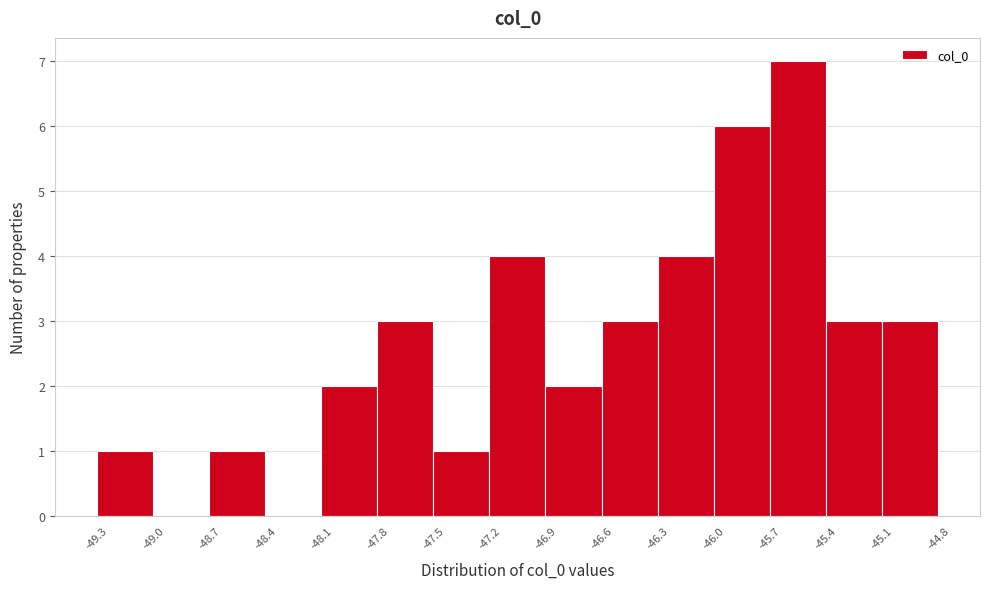

Reading left to right, transcribe this chart: for each bar, give the range it covers on the x-axis and its height. The values are not printed on the chart, so give them approximately, as read against the axis.

-49.3 to -49.0: 1
-49.0 to -48.7: 0
-48.7 to -48.4: 1
-48.4 to -48.1: 0
-48.1 to -47.8: 2
-47.8 to -47.5: 3
-47.5 to -47.2: 1
-47.2 to -46.9: 4
-46.9 to -46.6: 2
-46.6 to -46.3: 3
-46.3 to -46.0: 4
-46.0 to -45.7: 6
-45.7 to -45.4: 7
-45.4 to -45.1: 3
-45.1 to -44.8: 3